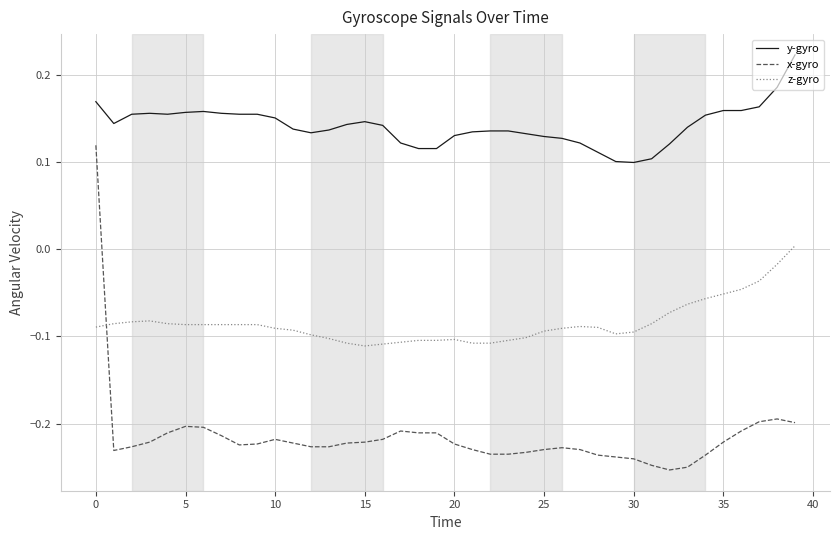

List the series in order of their overall mean, highest first.

y-gyro, z-gyro, x-gyro